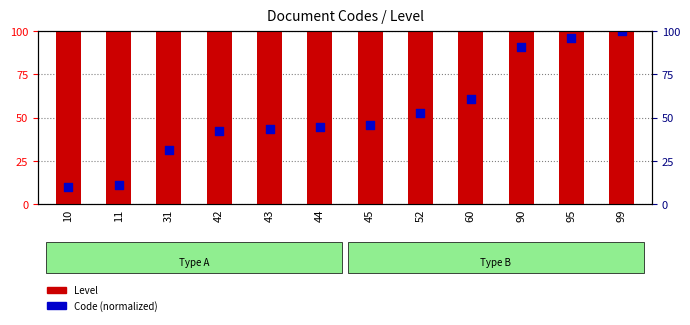

Is the value of Level at 11 greater than the value of Code (normalized) at 11?

Yes